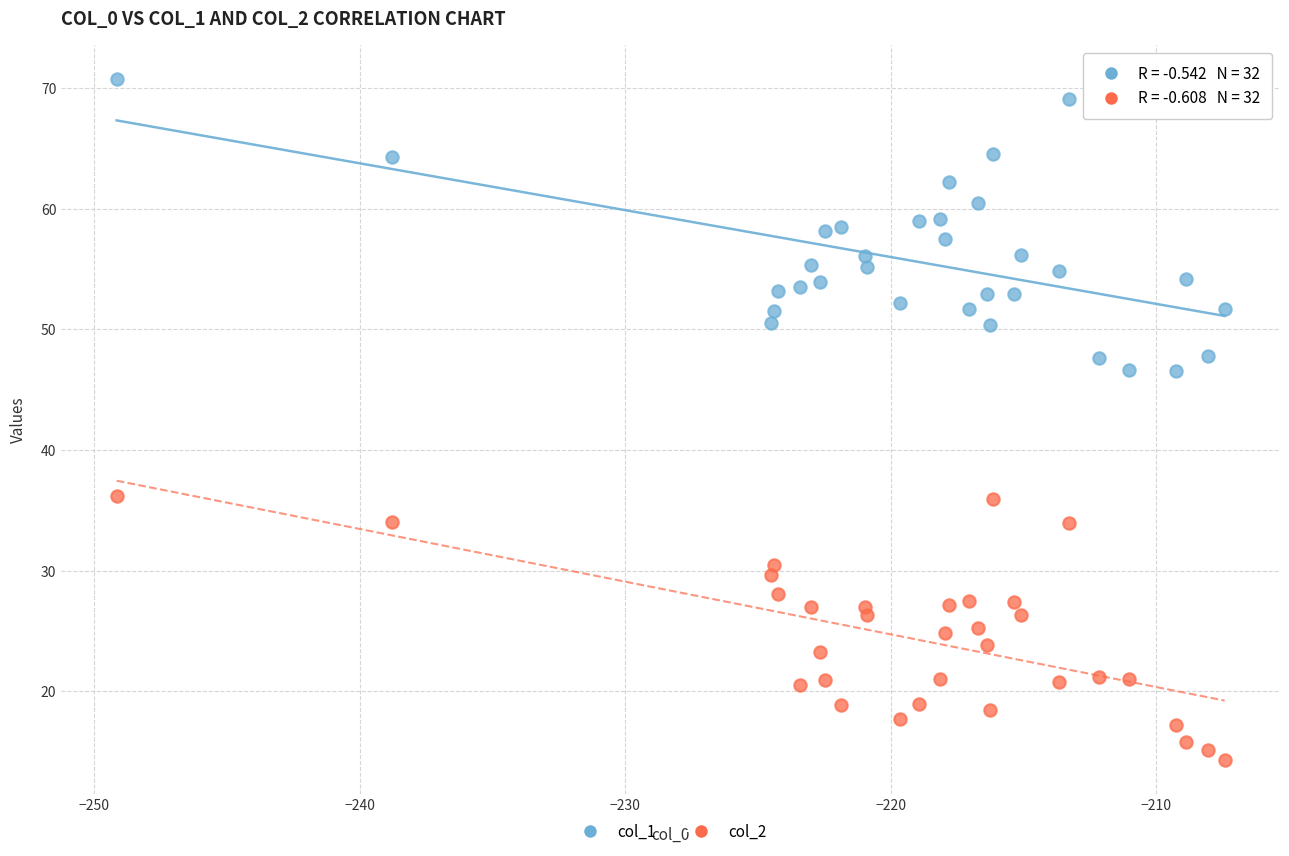

Across all data points, what is the range of X values (max minus min)?

41.7